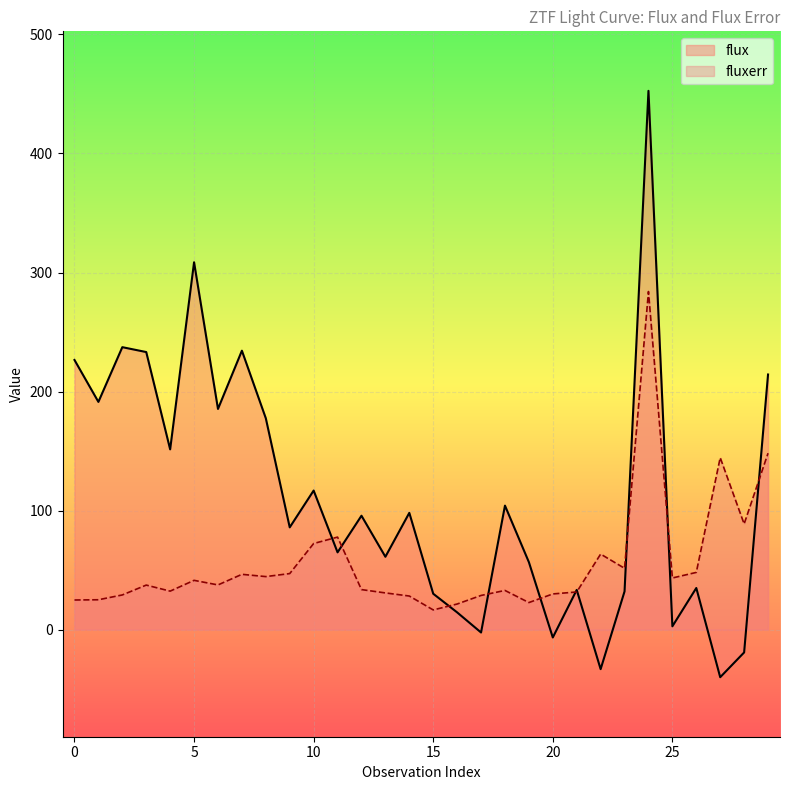

After their last crossing, which series has the higher values: fluxerr or flux?

flux